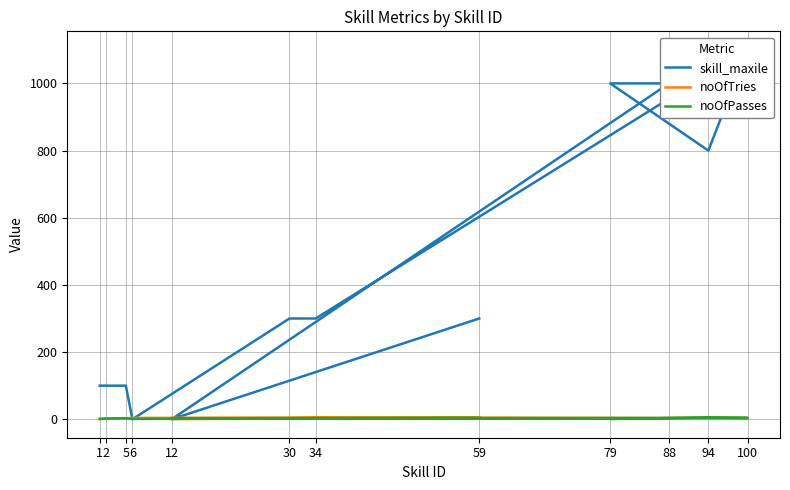

How many noOfTries values are between 2 and 4?

8